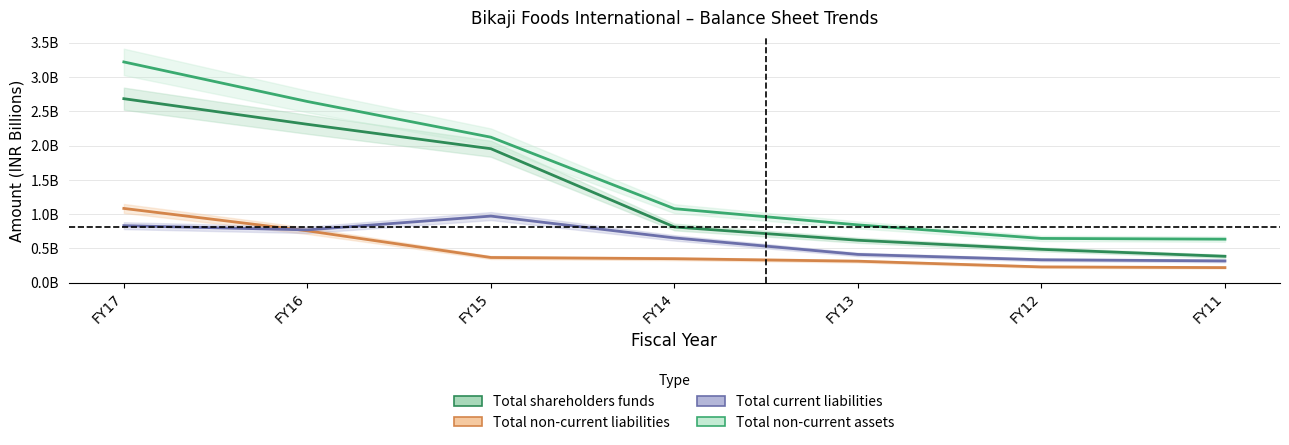

Reading right to left, list all the values displayed in this chart.

Total shareholders funds: 0.4	0.5	0.6	0.8	2.0	2.3	2.7
Total non-current liabilities: 0.2	0.2	0.3	0.3	0.4	0.8	1.1
Total current liabilities: 0.3	0.3	0.4	0.7	1.0	0.8	0.8
Total non-current assets: 0.6	0.6	0.8	1.1	2.1	2.6	3.2